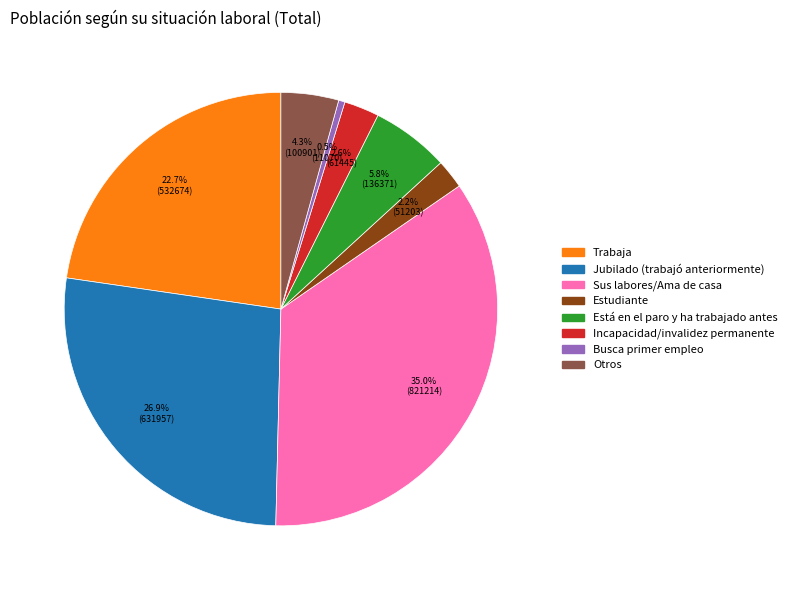

True or false: Está en el paro y ha trabajado antes accounts for 6% of the total.

True